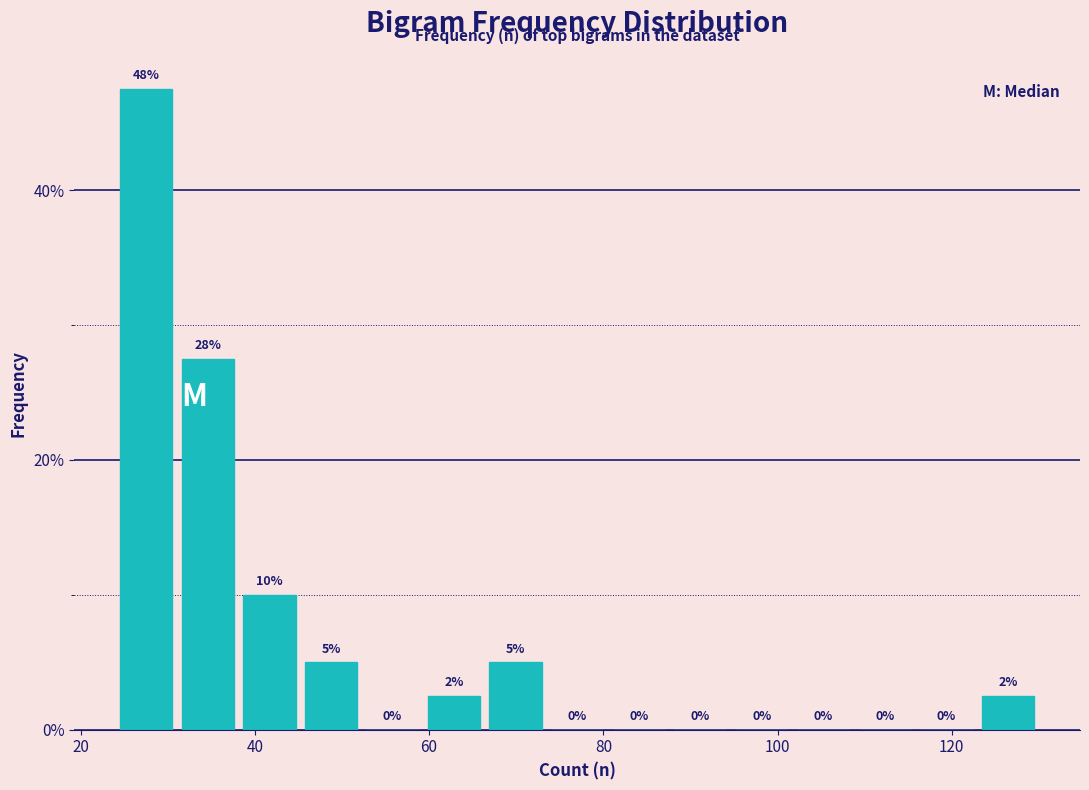

Read against the x-axis, roughly where is the centre of the tallest bar?

28